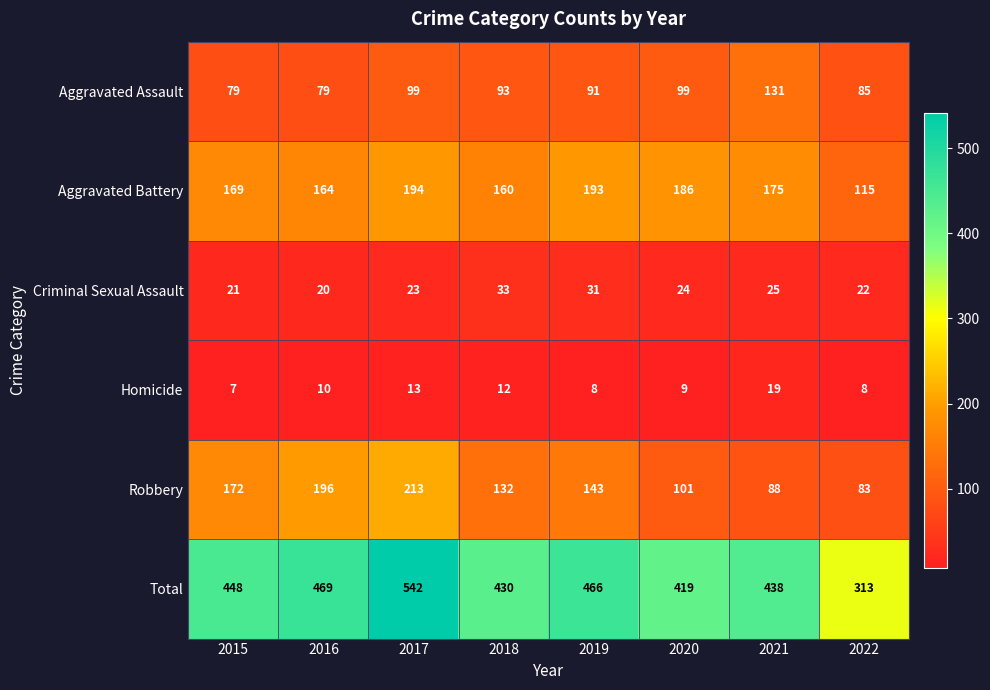

What is the approximate value of Criminal Sexual Assault at 2016, to the nearest 5?

20